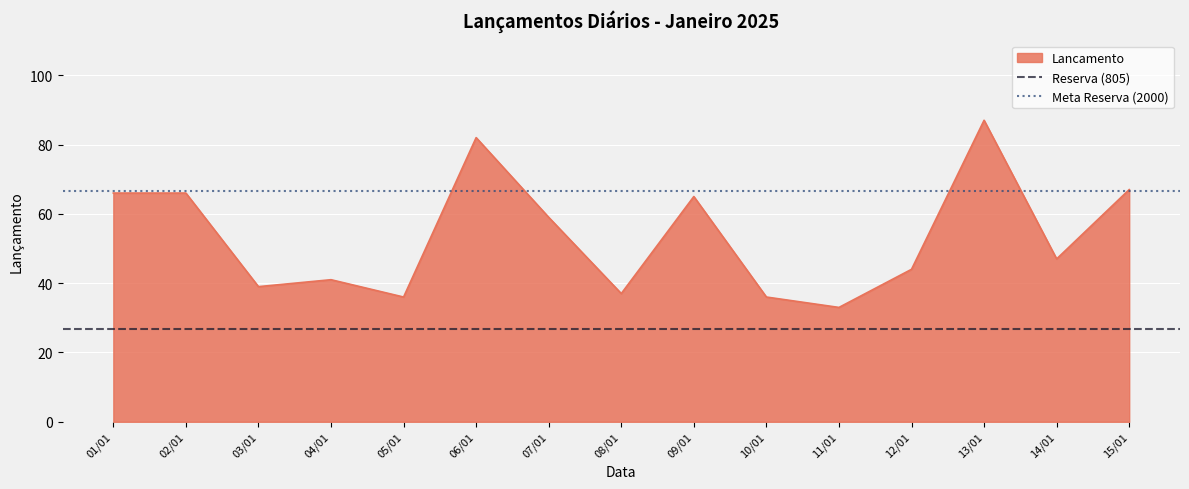

Which category has the lowest value in the Lancamento series?

11/01